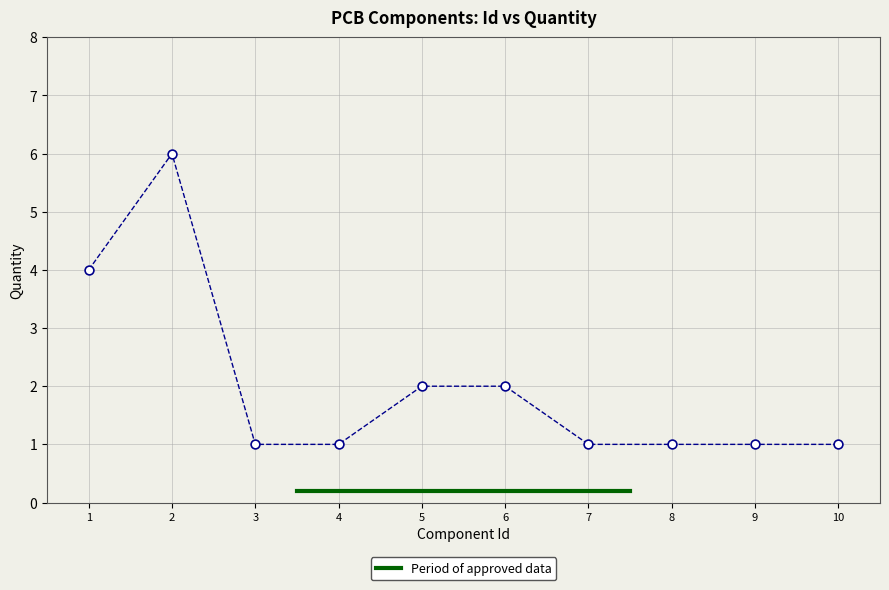

What is the range of Y values (max minus min)?

5